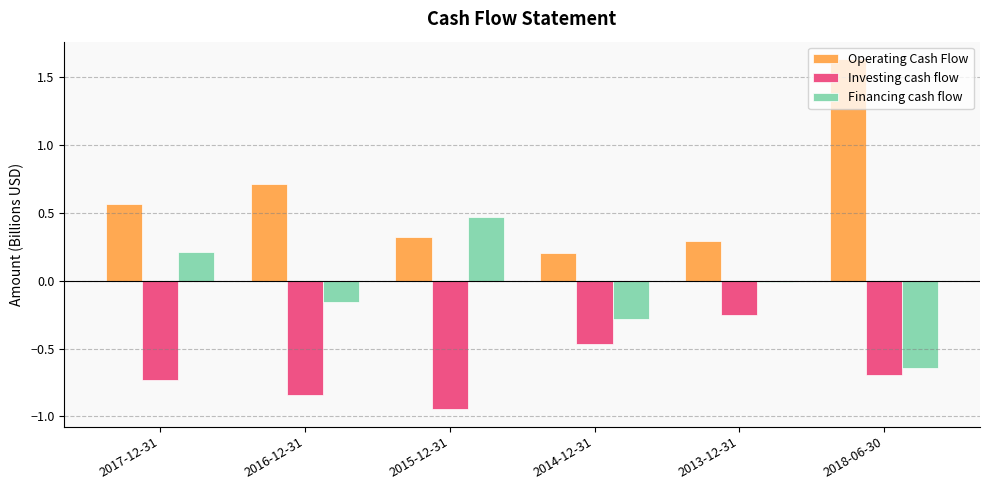

How many data points in Financing cash flow are above 0?

2